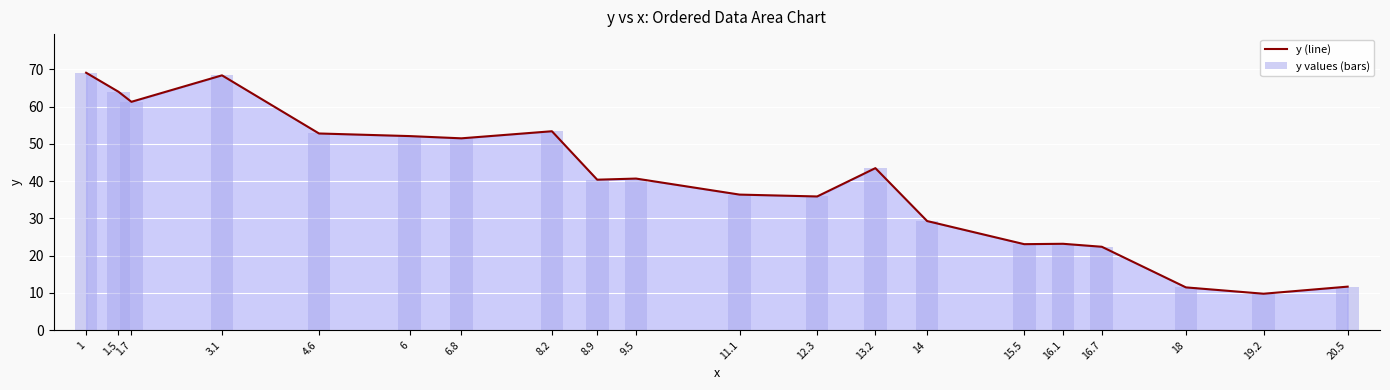

How many data points in y (line) are less than 40?

9